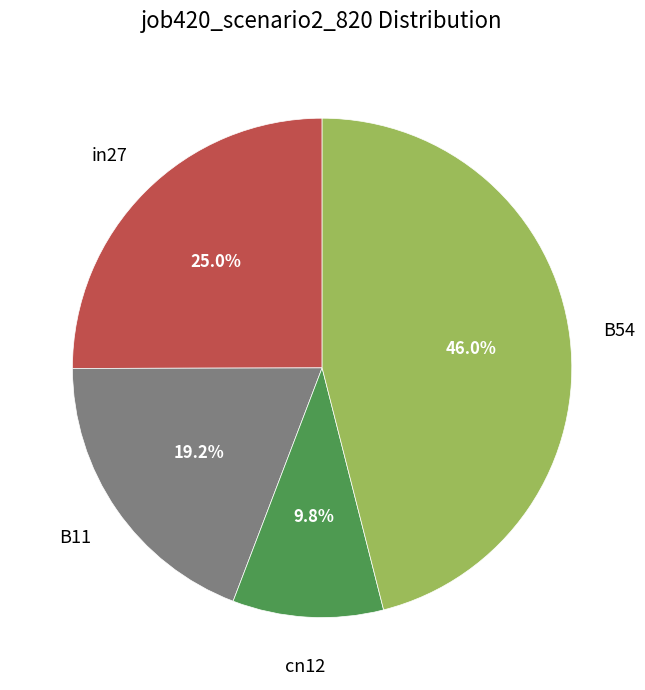

Count the number of slices in the pie.

4